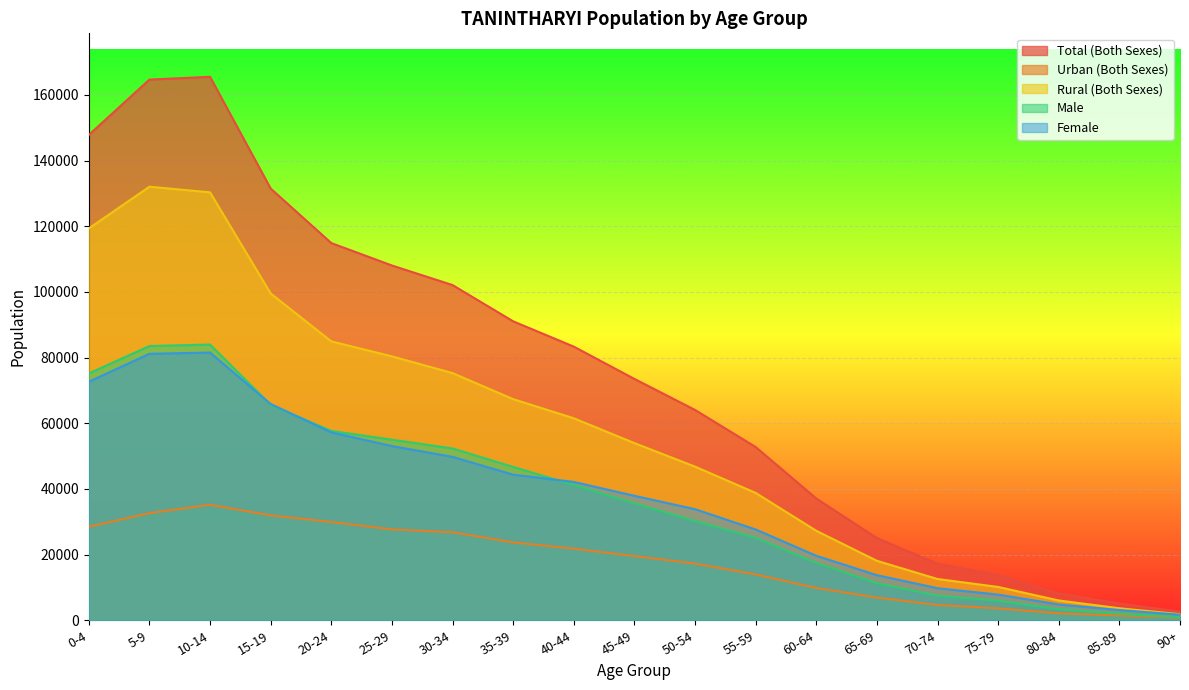

At how many categories does at least one series exceed 113052?

5